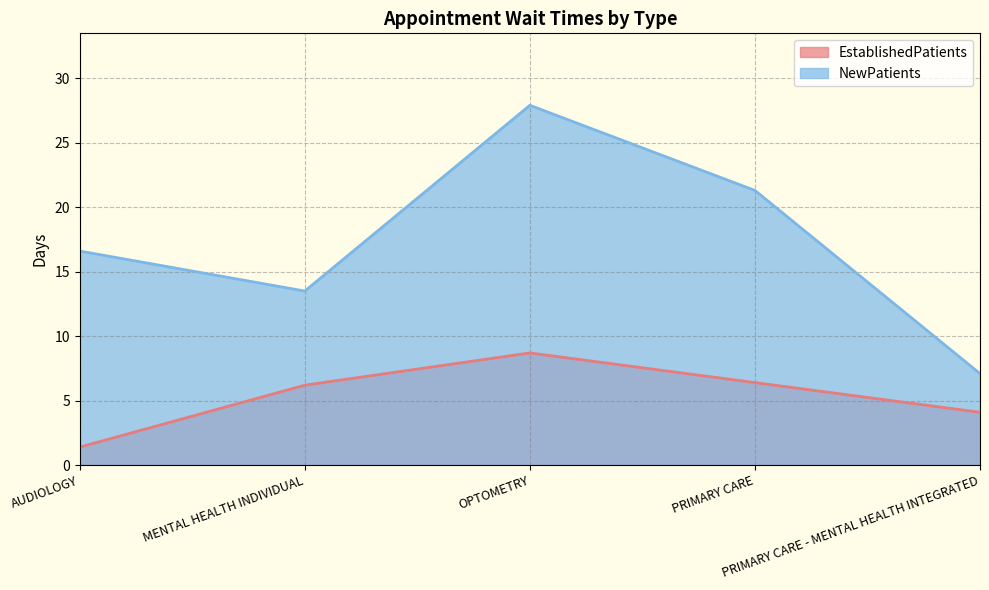

What value does the EstablishedPatients series have at PRIMARY CARE - MENTAL HEALTH INTEGRATED?

4.1